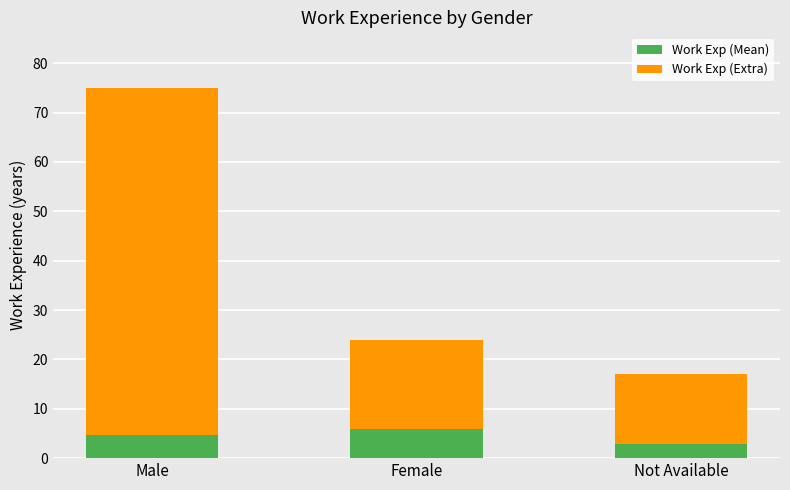

At which category is the sum across all series the highest?

Male